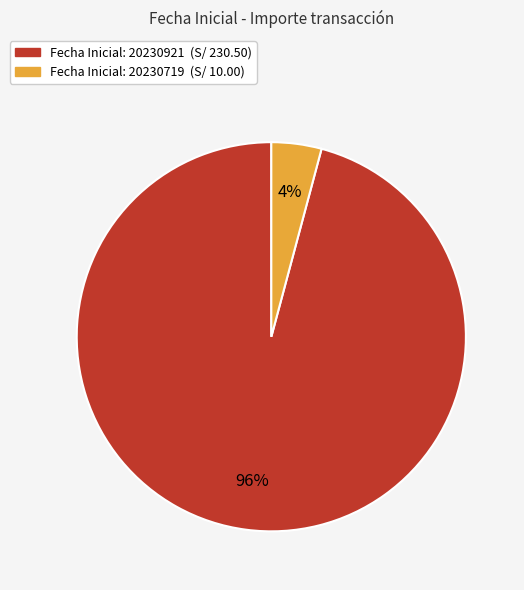

To the nearest percent, what is the difference between the largest and smallest slice percentages?

92%